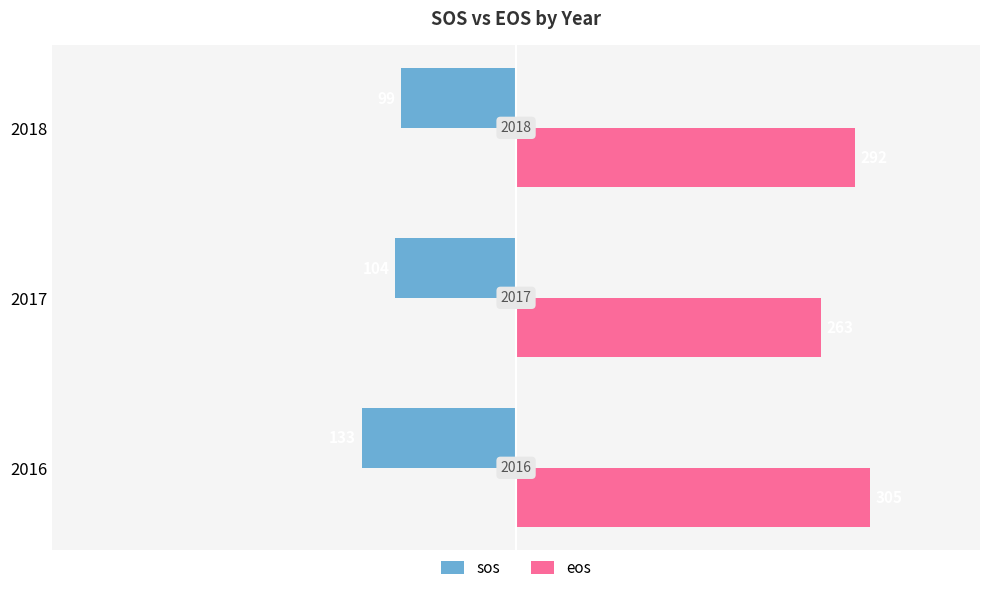

What are all the series names shown in the legend?

sos, eos